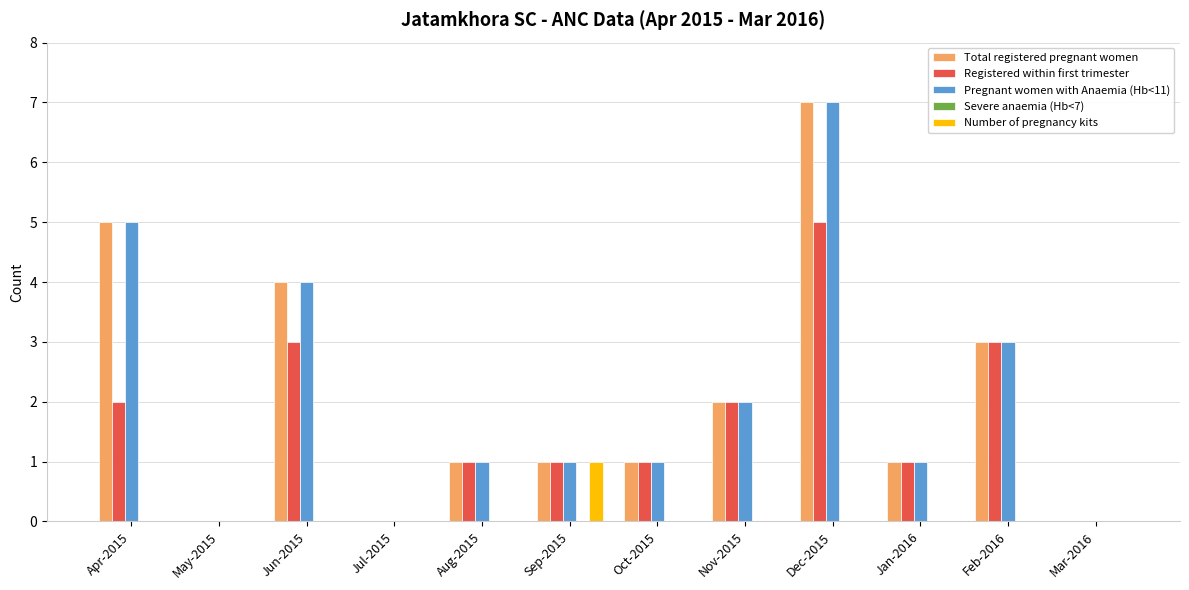

True or false: Pregnant women with Anaemia (Hb<11) has a value of 2 at Jun-2015.

False